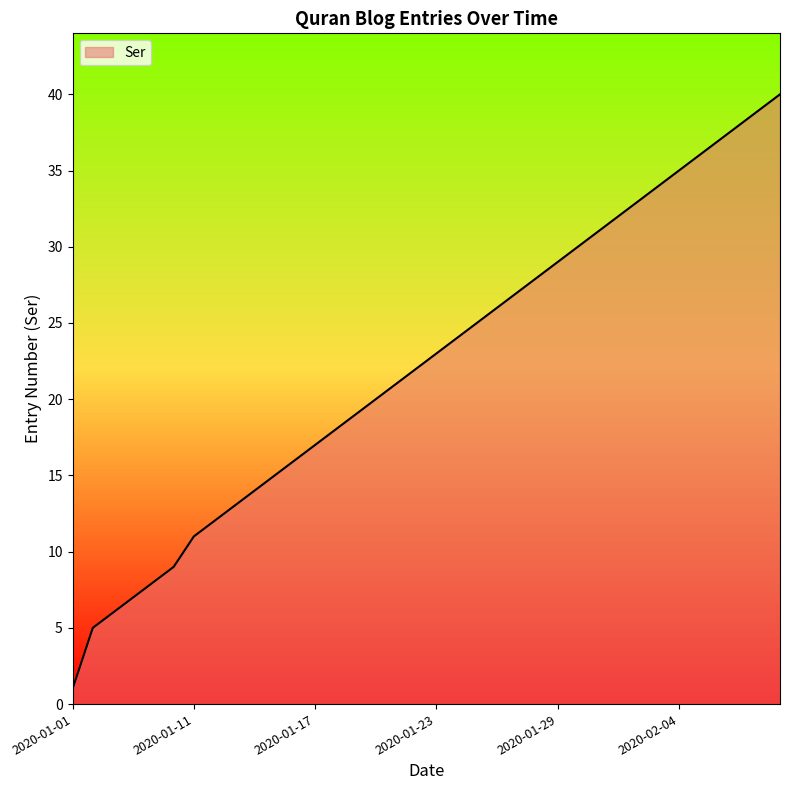

List the labels in order of value, smallest first.

2020-01-01, 2020-01-05, 2020-01-06, 2020-01-07, 2020-01-08, 2020-01-09, 2020-01-11, 2020-01-12, 2020-01-13, 2020-01-14, 2020-01-15, 2020-01-16, 2020-01-17, 2020-01-18, 2020-01-19, 2020-01-20, 2020-01-21, 2020-01-22, 2020-01-23, 2020-01-24, 2020-01-25, 2020-01-26, 2020-01-27, 2020-01-28, 2020-01-29, 2020-01-30, 2020-01-31, 2020-02-01, 2020-02-02, 2020-02-03, 2020-02-04, 2020-02-05, 2020-02-06, 2020-02-07, 2020-02-08, 2020-02-09